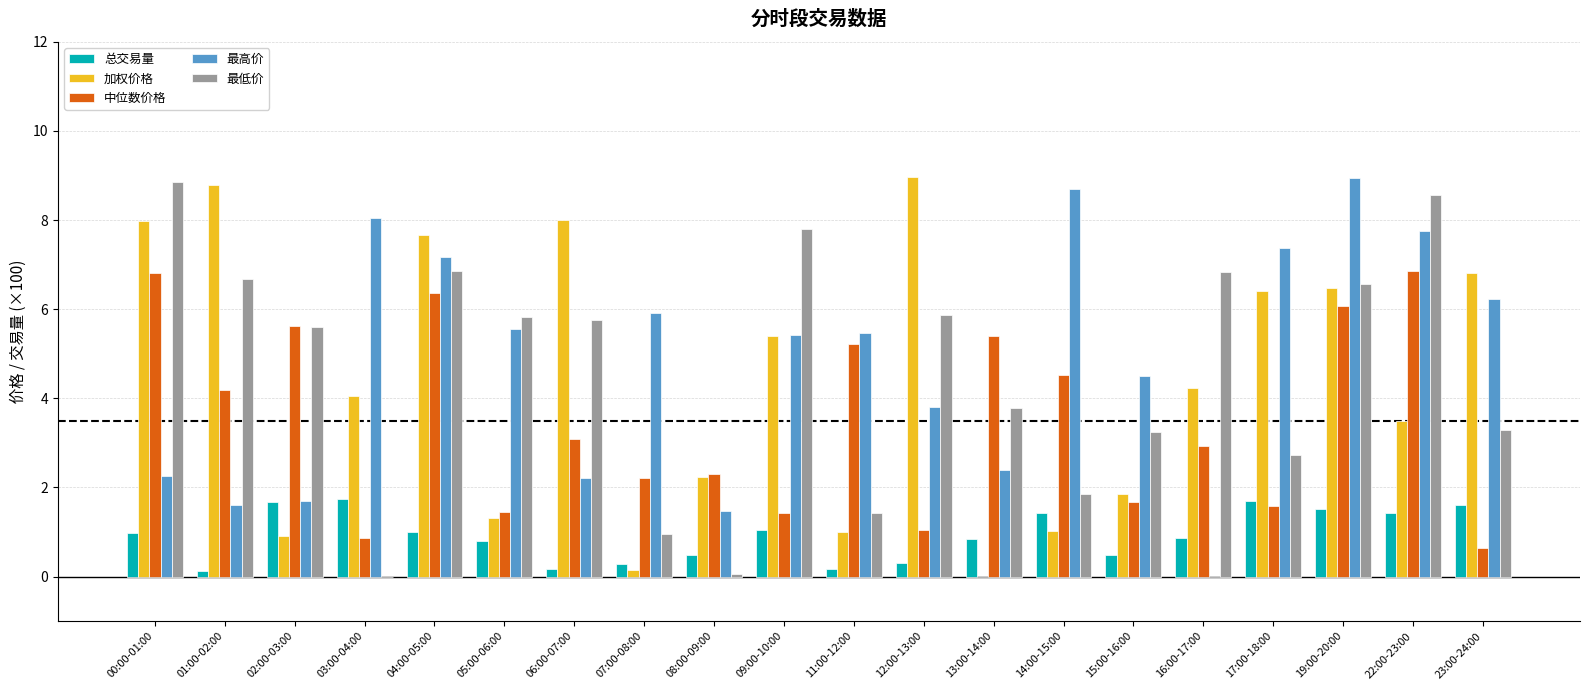

At which label is 加权价格 closest to 4?

03:00-04:00